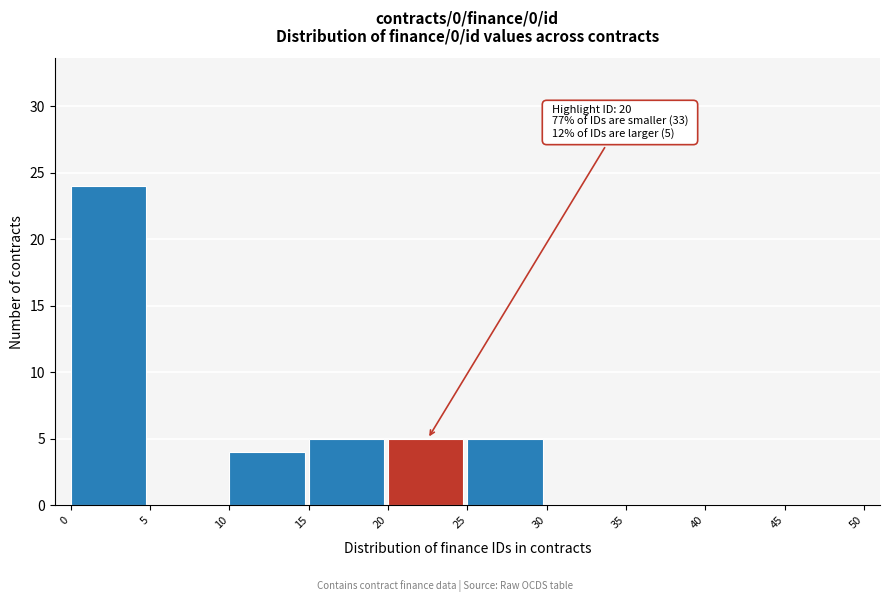

Which range on the x-axis has the tallest bar?

0 to 5